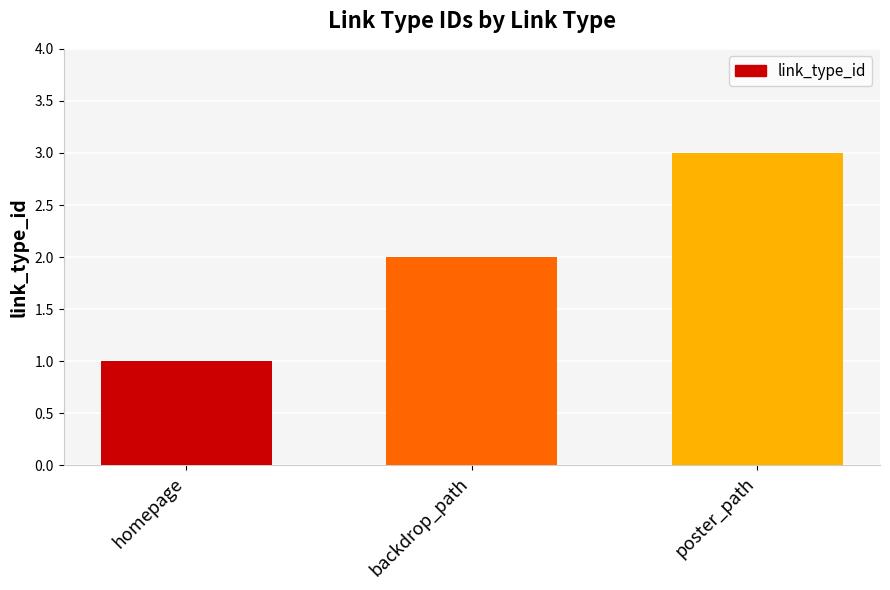

Reading right to left, list all the values displayed in this chart.

poster_path=3	backdrop_path=2	homepage=1